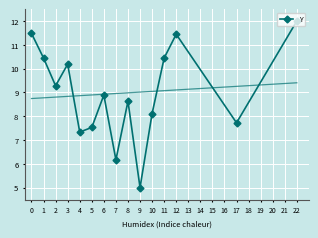

Between 4 and 9, which is larger?

4